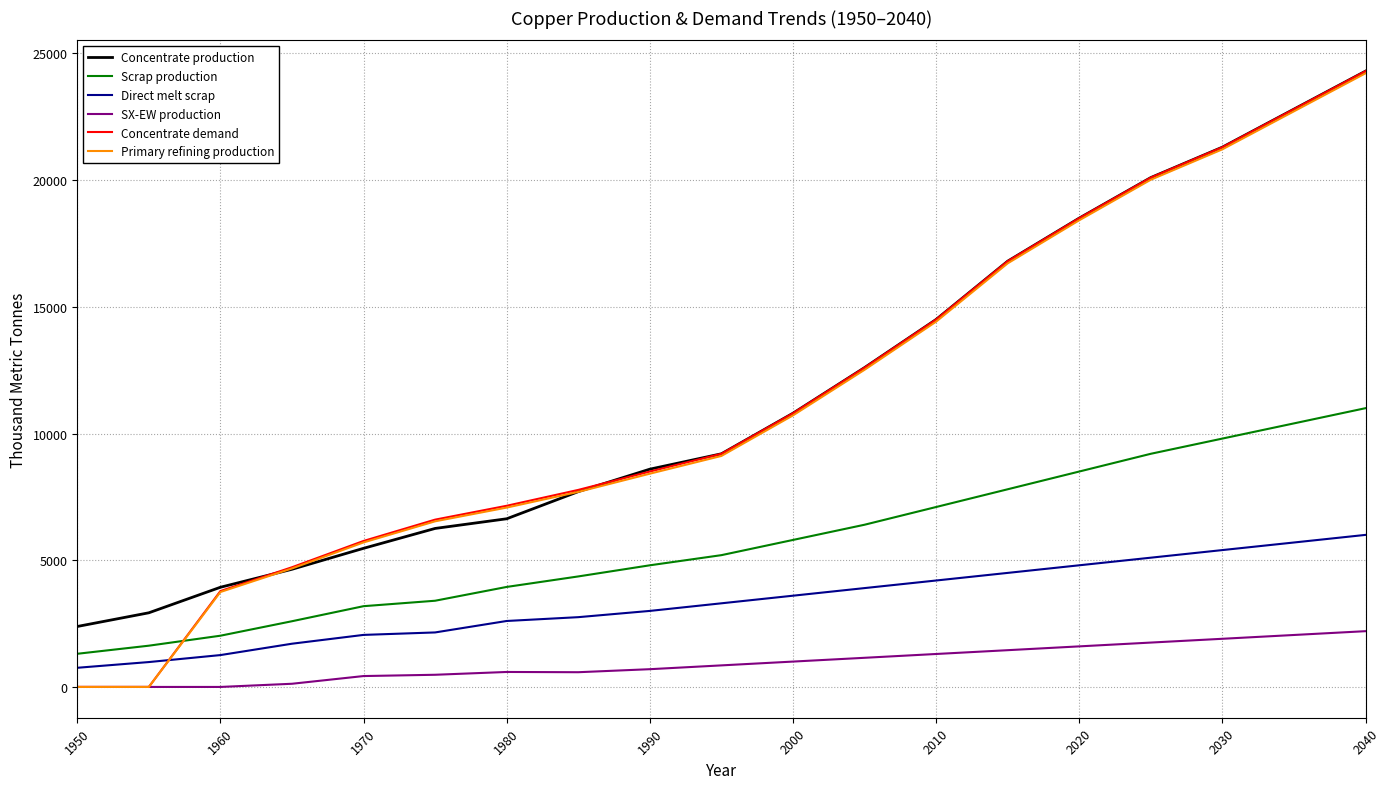

What are all the series names shown in the legend?

Concentrate production, Scrap production, Direct melt scrap, SX-EW production, Concentrate demand, Primary refining production